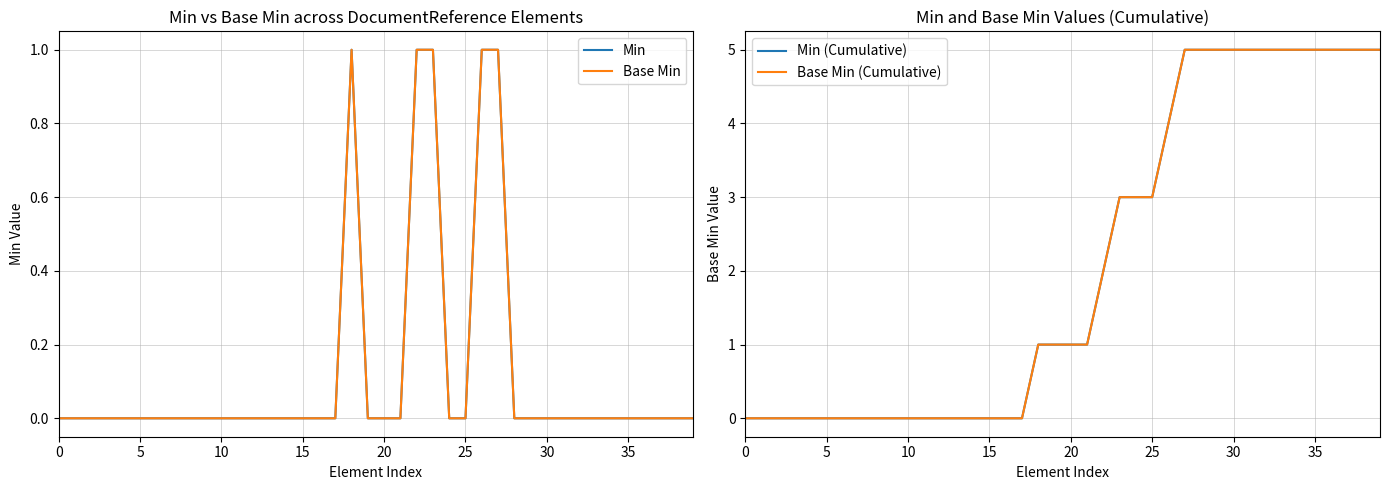

Count the number of data series in this chart.

4